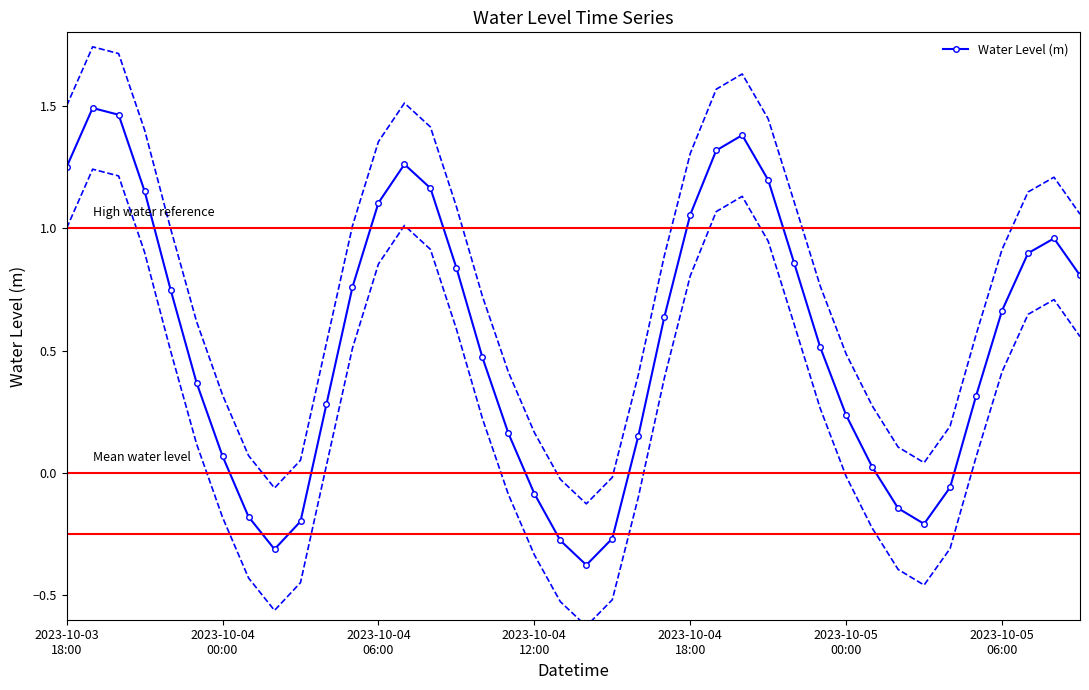

Between 25 and 10, which is larger?

25